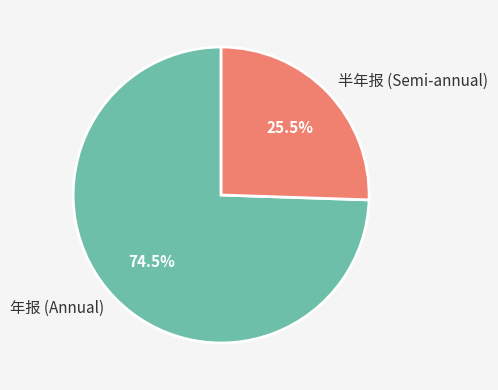

What is the smallest slice in the pie chart?

半年报 (Semi-annual)